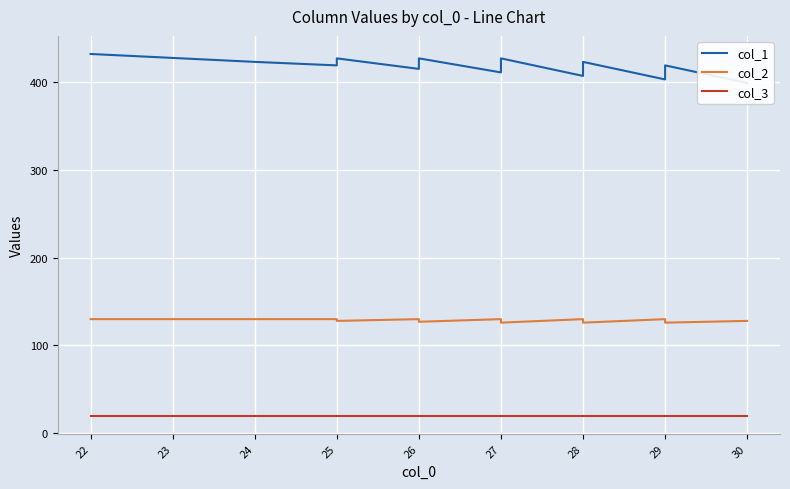

What is the lowest value of the col_2 series?

126